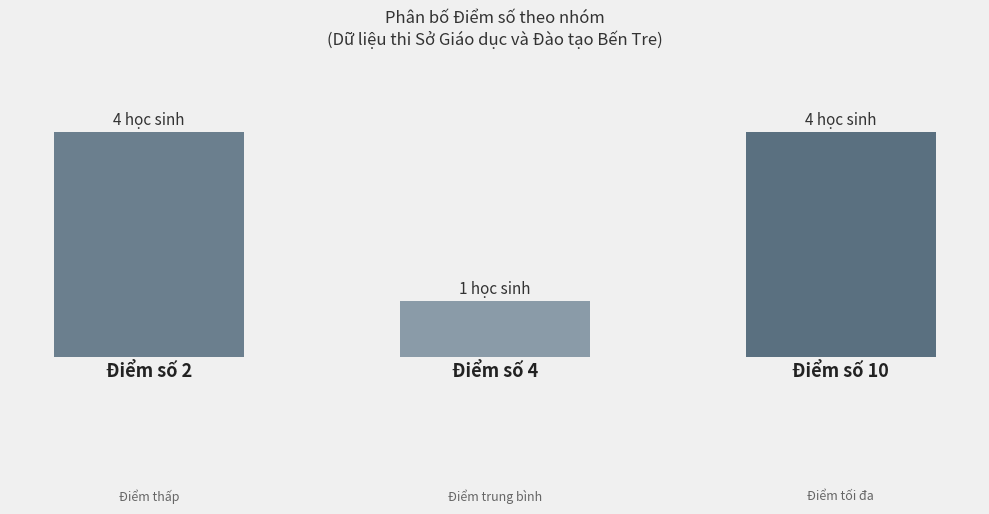

Rank the categories by value from lowest to highest.

Điểm số 4, Điểm số 2, Điểm số 10